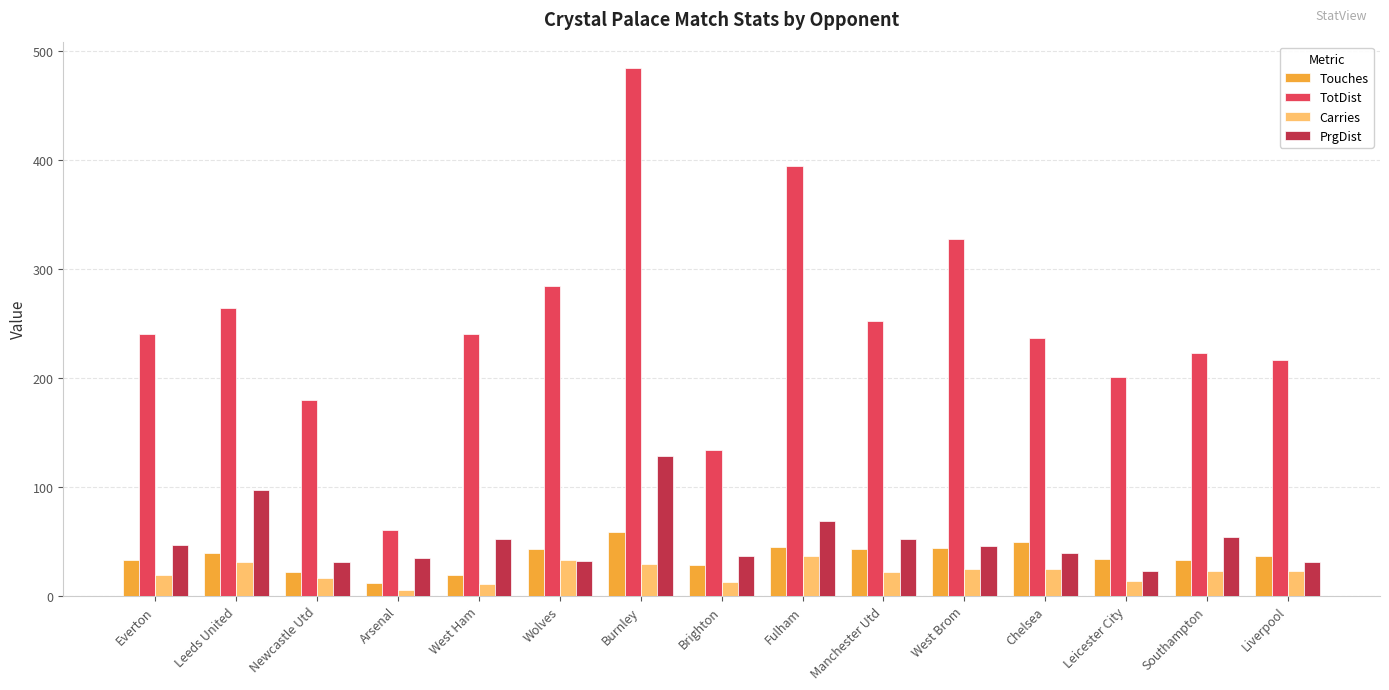

How many bars are there in total?

60